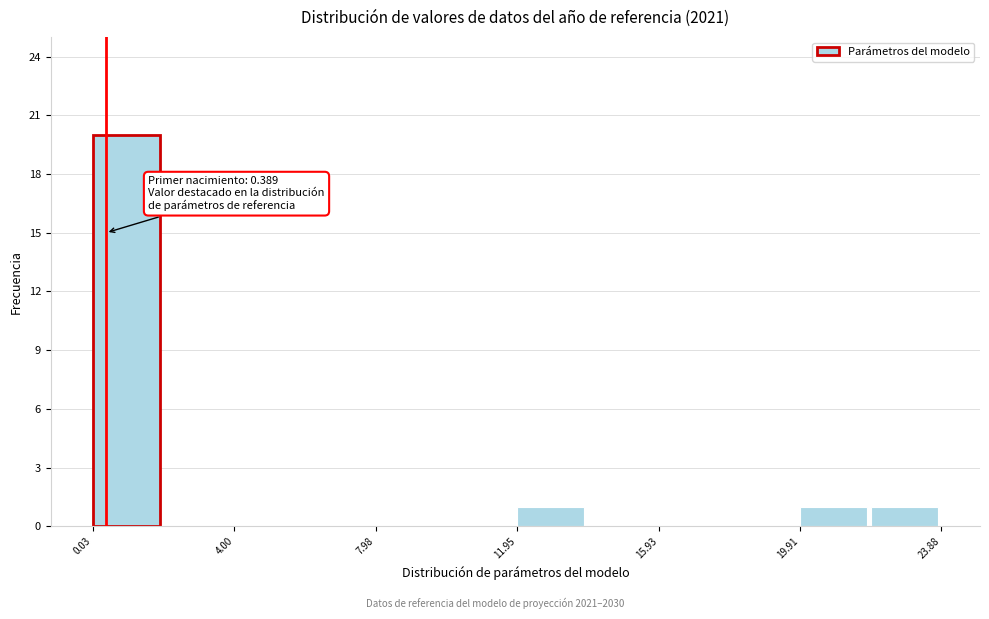

Around what value on the x-axis is the tallest bar? Give the approximate position of its centre, as read against the axis.

1.0